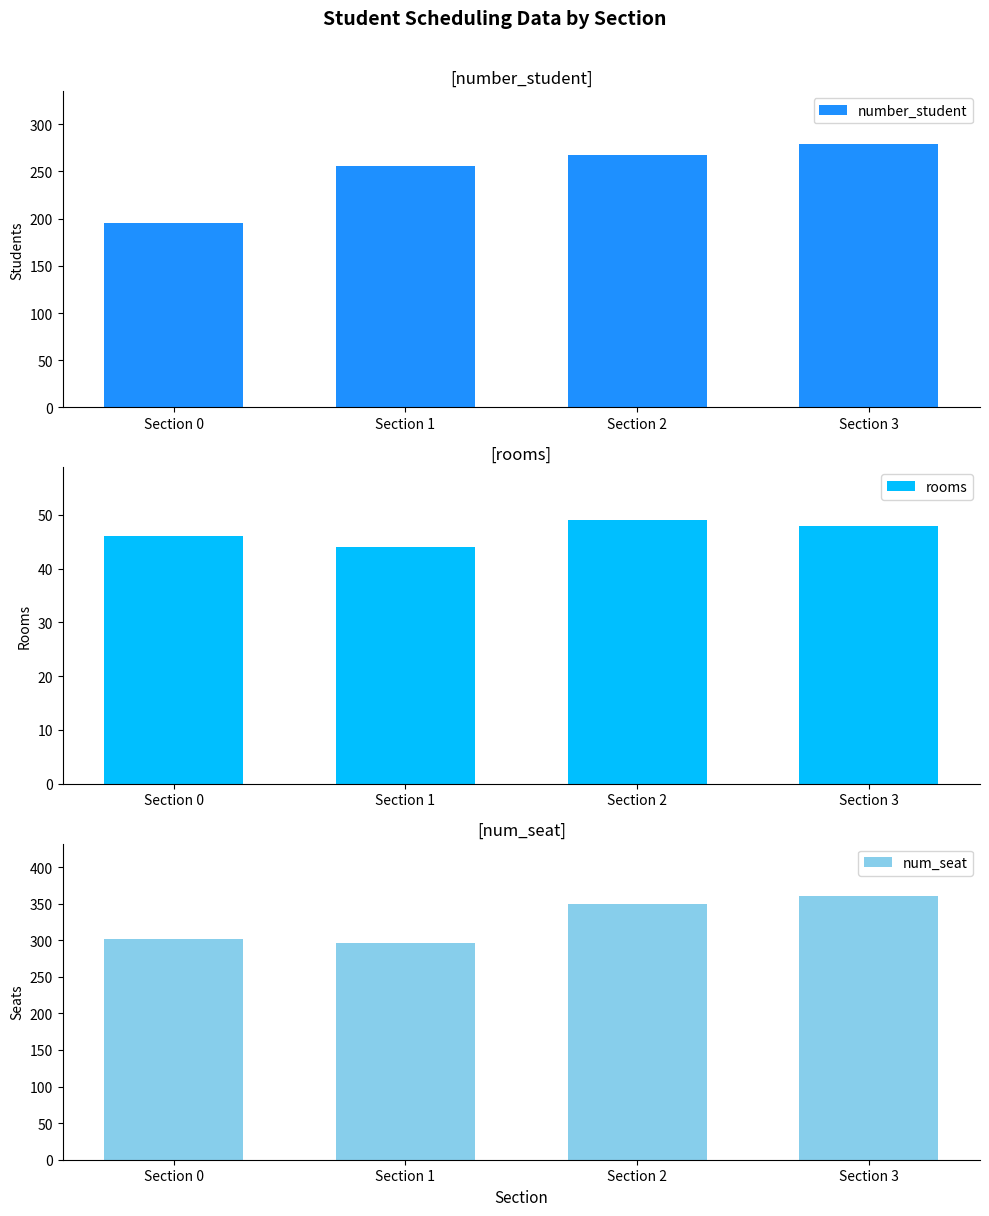

Rank the series by their average value, from lowest to highest.

rooms, number_student, num_seat